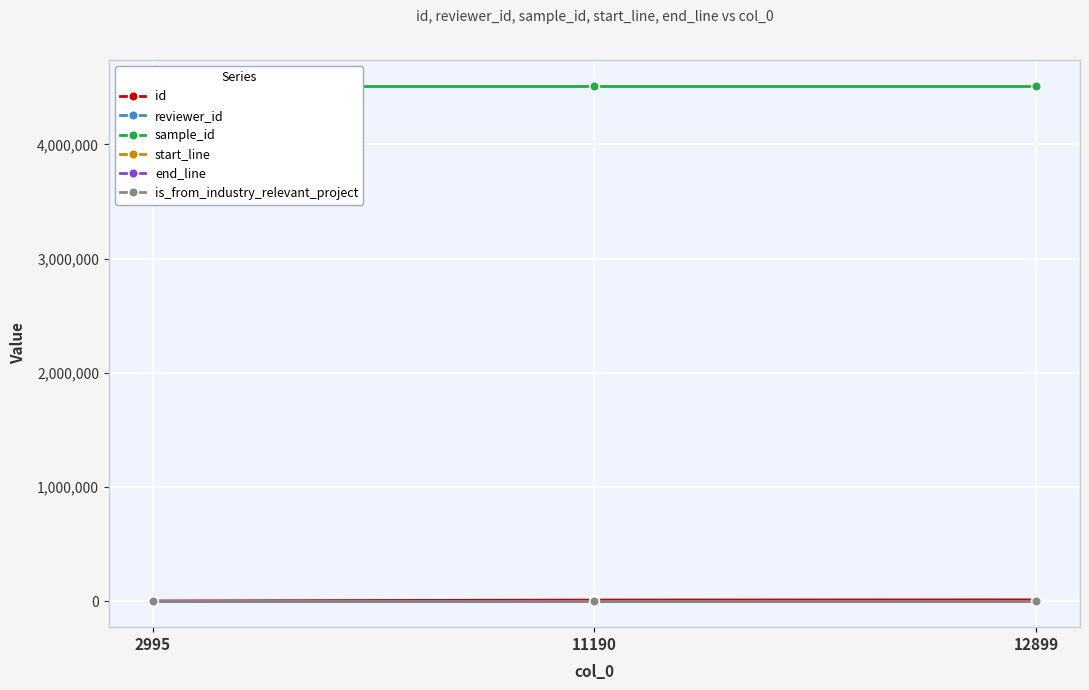

Reading right to left, transcribe all the data shown in this chart.

id: 12899=13507	11190=11792	2995=3549
reviewer_id: 12899=34	11190=3	2995=20
sample_id: 12899=4514229	11190=4514229	2995=4514229
start_line: 12899=218	11190=218	2995=218
end_line: 12899=377	11190=377	2995=377
is_from_industry_relevant_project: 12899=1	11190=1	2995=1